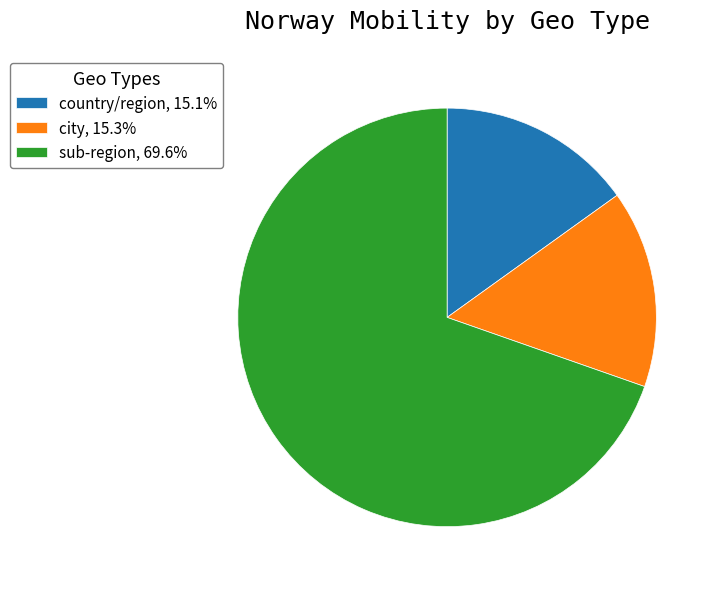

Is the sum of sub-region, 69.6% and country/region, 15.1% greater than half?

Yes